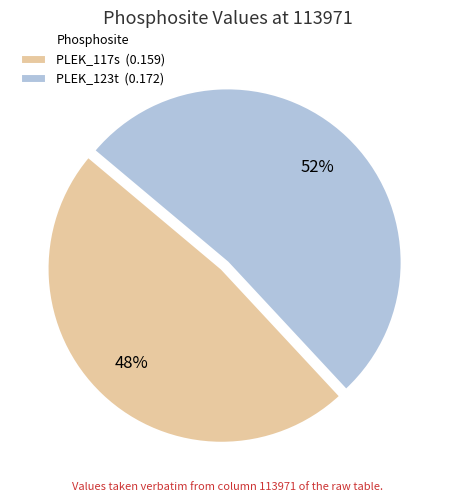

Which slice is the largest?

PLEK_123t